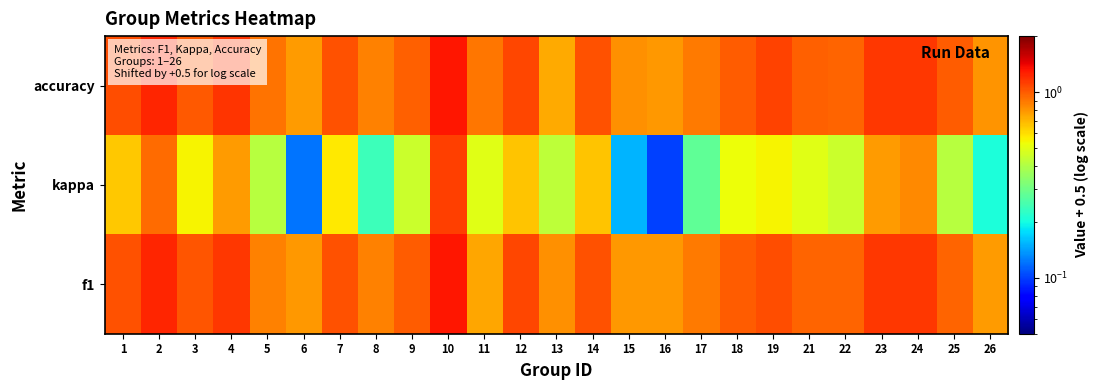

Reading right to left, transcribe all the data shown in this chart.

accuracy: 26=0.8	25=1.0	24=1.2	23=1.1	22=1.0	21=1.0	19=1.1	18=1.0	17=0.9	16=0.8	15=0.8	14=1.0	13=0.7	12=1.1	11=0.9	10=1.3	9=1.0	8=0.9	7=1.0	6=0.8	5=0.9	4=1.2	3=1.0	2=1.2	1=1.0
kappa: 26=0.2	25=0.4	24=0.8	23=0.8	22=0.4	21=0.5	19=0.6	18=0.5	17=0.3	16=0.1	15=0.2	14=0.7	13=0.4	12=0.7	11=0.5	10=1.1	9=0.4	8=0.2	7=0.6	6=0.1	5=0.4	4=0.8	3=0.6	2=0.9	1=0.7
f1: 26=0.8	25=1.0	24=1.1	23=1.1	22=1.0	21=1.0	19=1.1	18=1.0	17=0.9	16=0.8	15=0.8	14=1.0	13=0.8	12=1.1	11=0.8	10=1.3	9=1.0	8=0.9	7=1.0	6=0.8	5=0.9	4=1.2	3=1.0	2=1.2	1=1.0